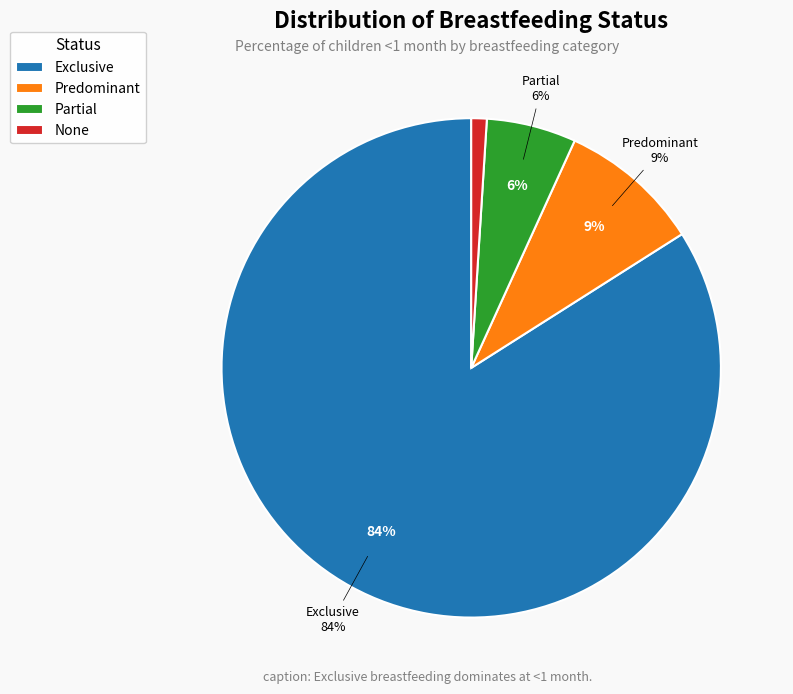

Rank the categories by value from highest to lowest.

Exclusive, Predominant, Partial, None